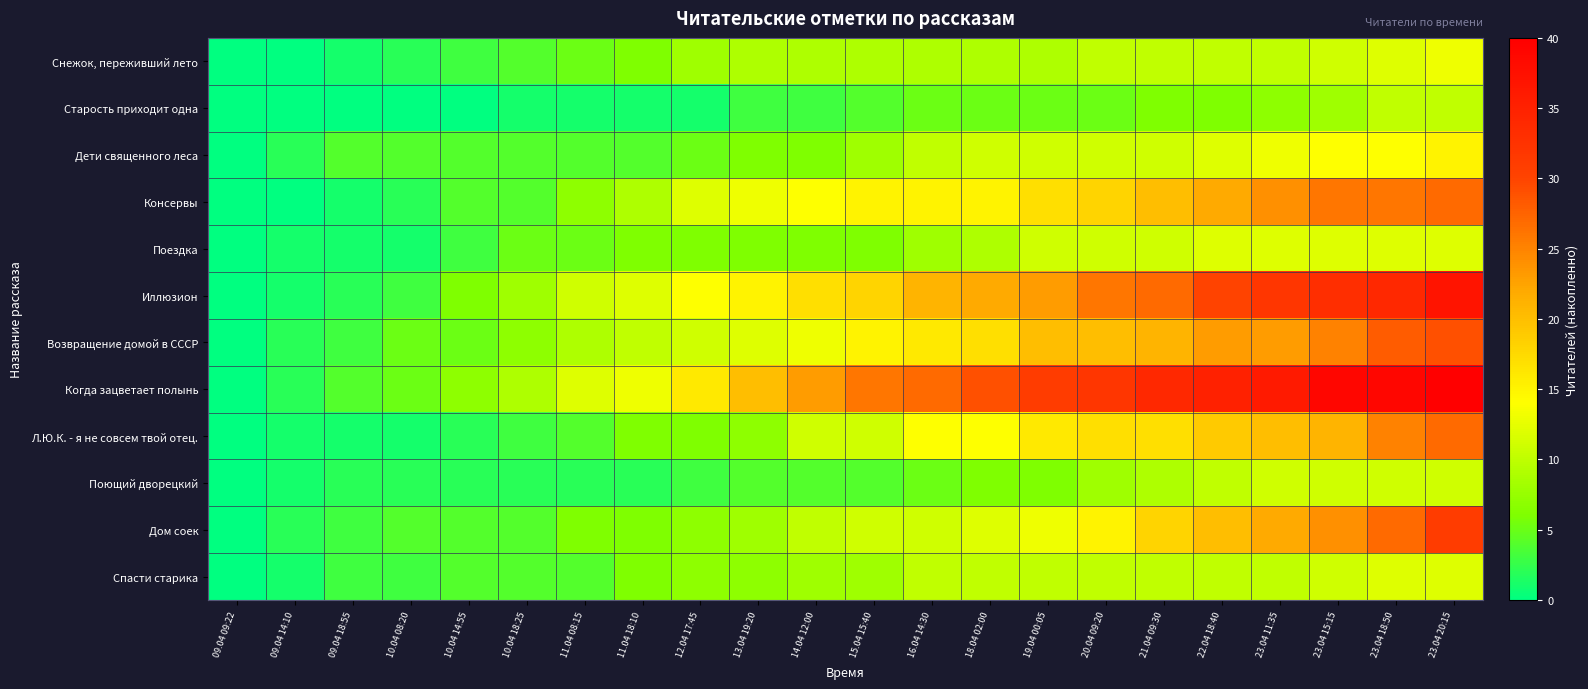

Which has a higher value, 10.04 18:25 or 23.04 20:15?

23.04 20:15